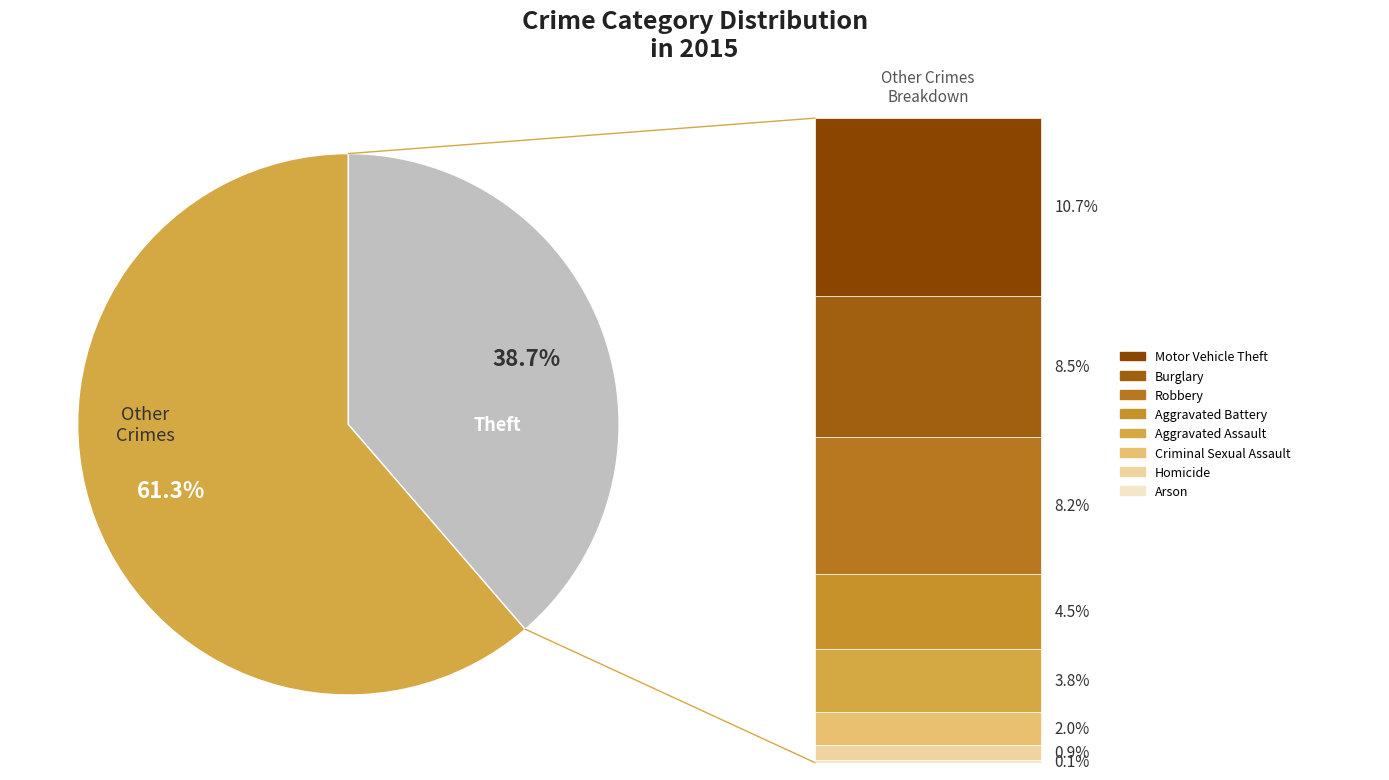

To the nearest percent, what portion does Burglary represent?

8%